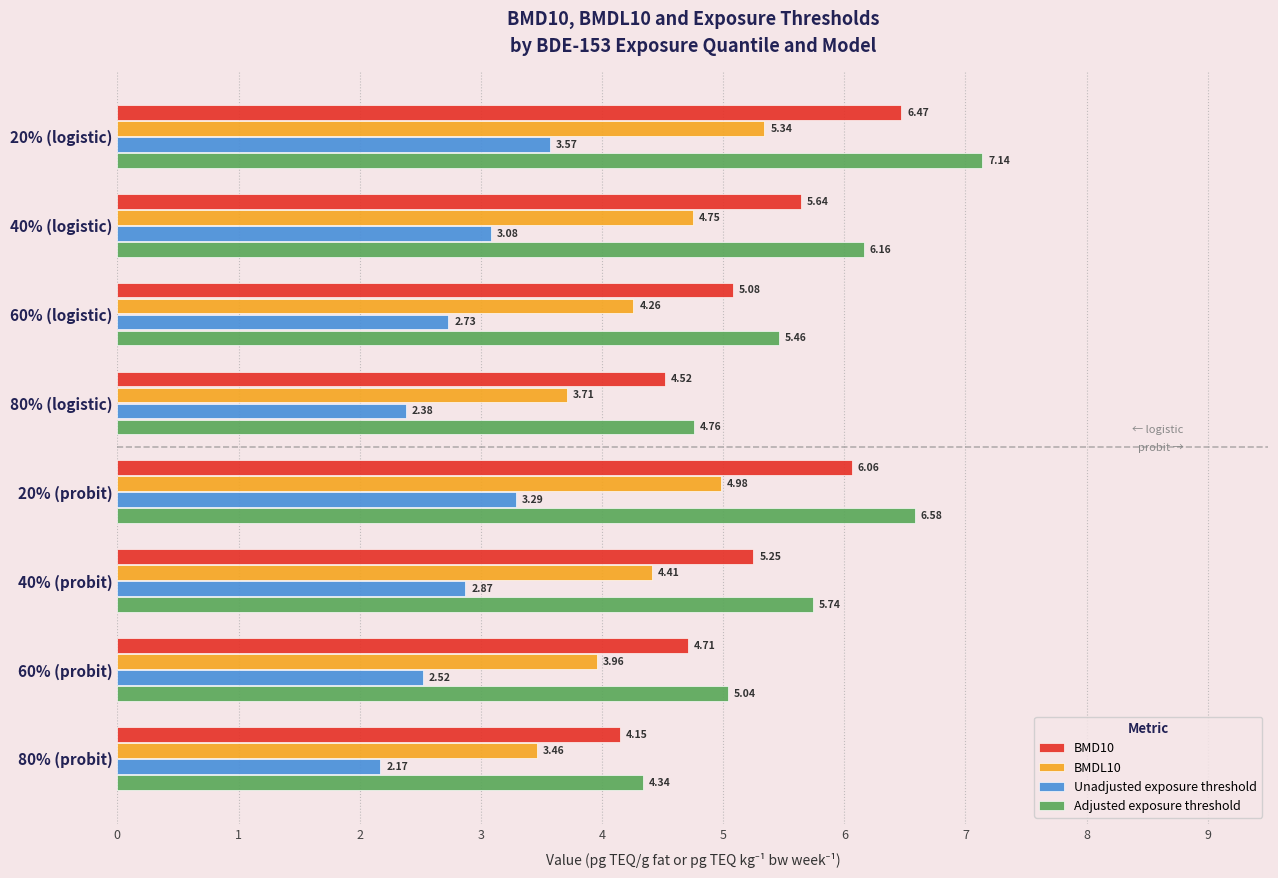

At 60% (probit), list the series in order from largest to smallest.

Adjusted exposure threshold, BMD10, BMDL10, Unadjusted exposure threshold